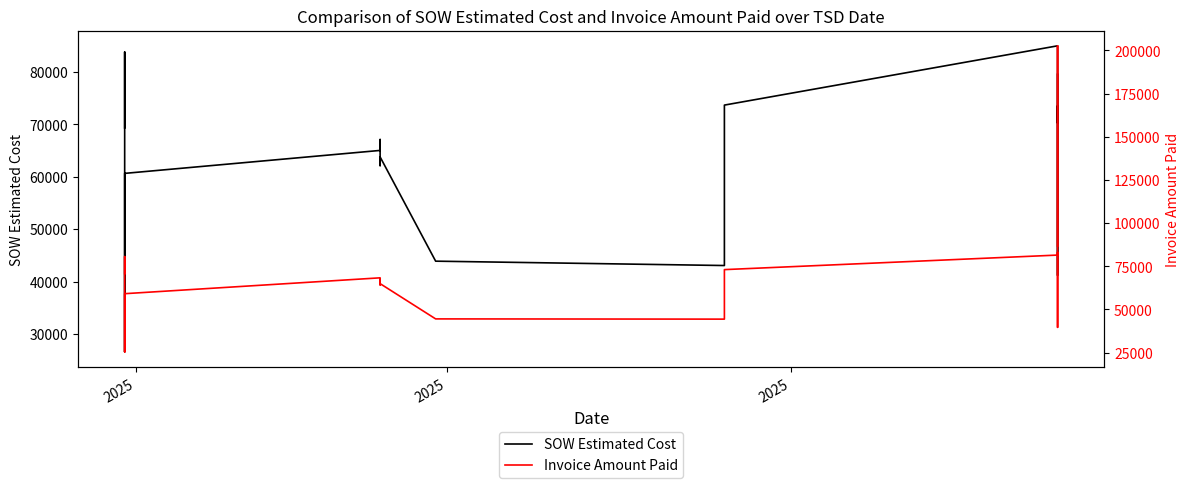

Reading left to right, transcribe all the data shown in this chart.

SOW Estimated Cost: 69288.0	83754.0	26617.0	60625.5	65001.0	66638.0	67080.0	62104.0	63756.5	43895.5	43064.0	73639.0	84935.5	83462.0	59562.5	41187.0	52222.0	73491.5	70235.0	79507.0
Invoice Amount Paid: 70664.0	80572.5	25405.0	59084.0	68269.0	65072.0	67657.0	64186.0	64902.5	44479.5	44346.0	73025.0	81445.0	83033.0	52525.5	39597.5	51838.0	202651.0	134171.5	86709.5